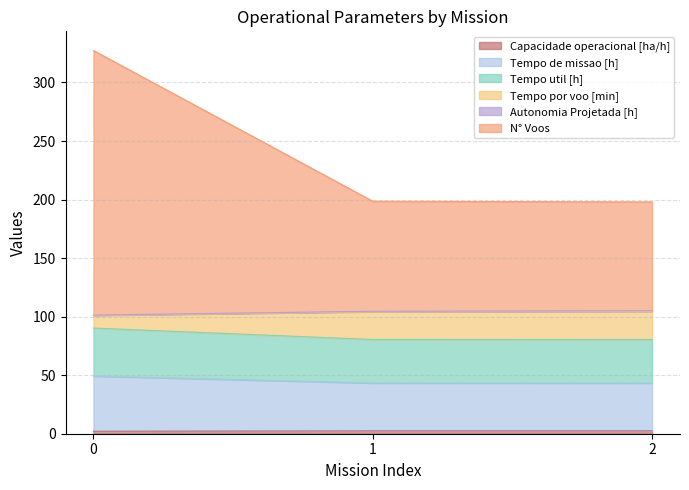

Is the value of Tempo de missao [h] at 0 greater than the value of N° Voos at 2?

No